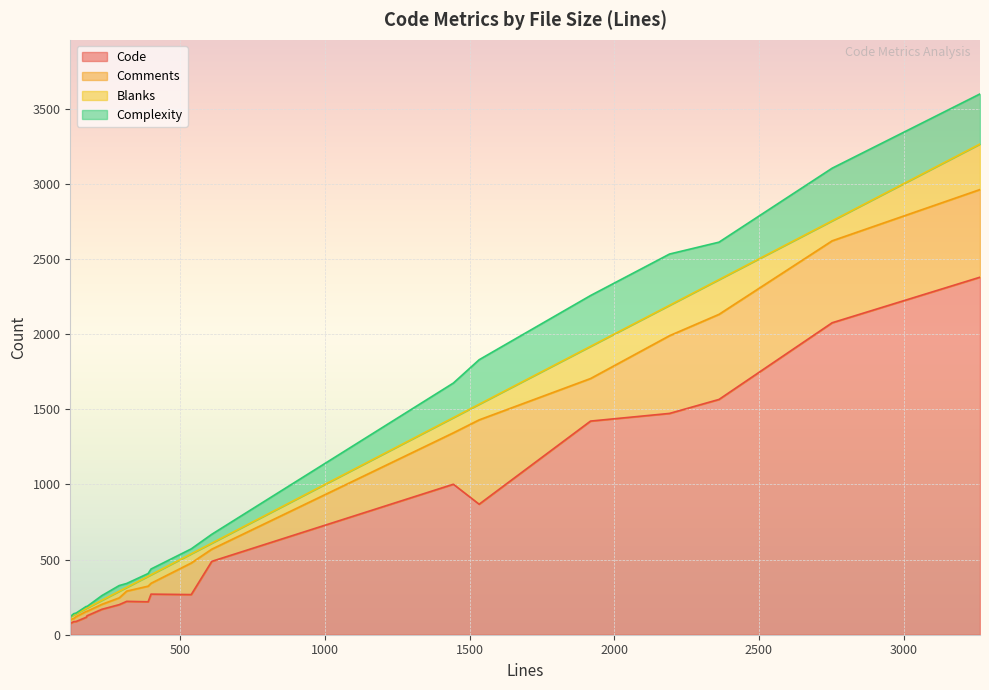

What is the greatest value displayed?

2378